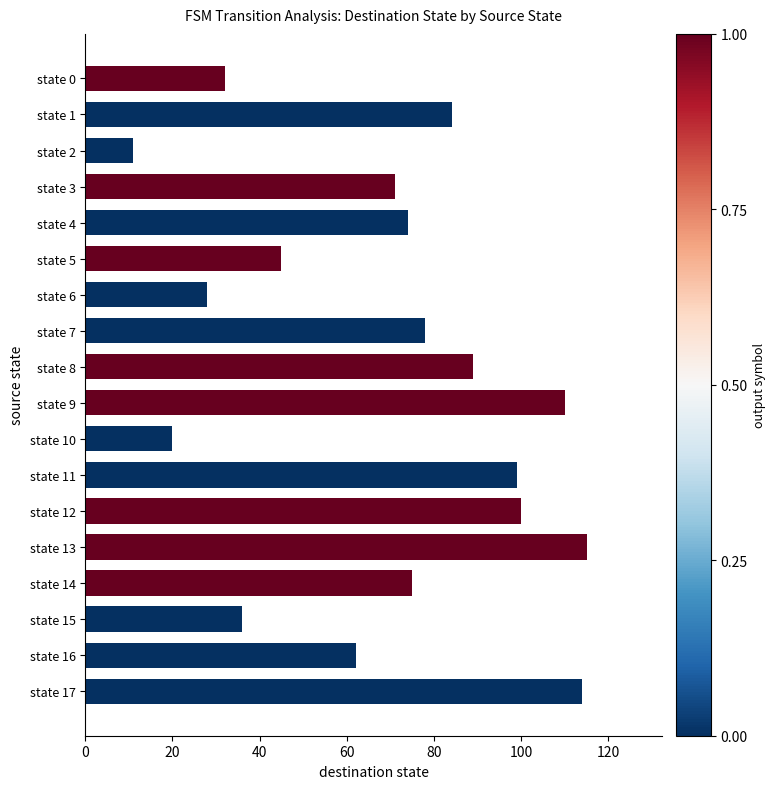

The chart shows a value of 117 at state 3. True or false?

False